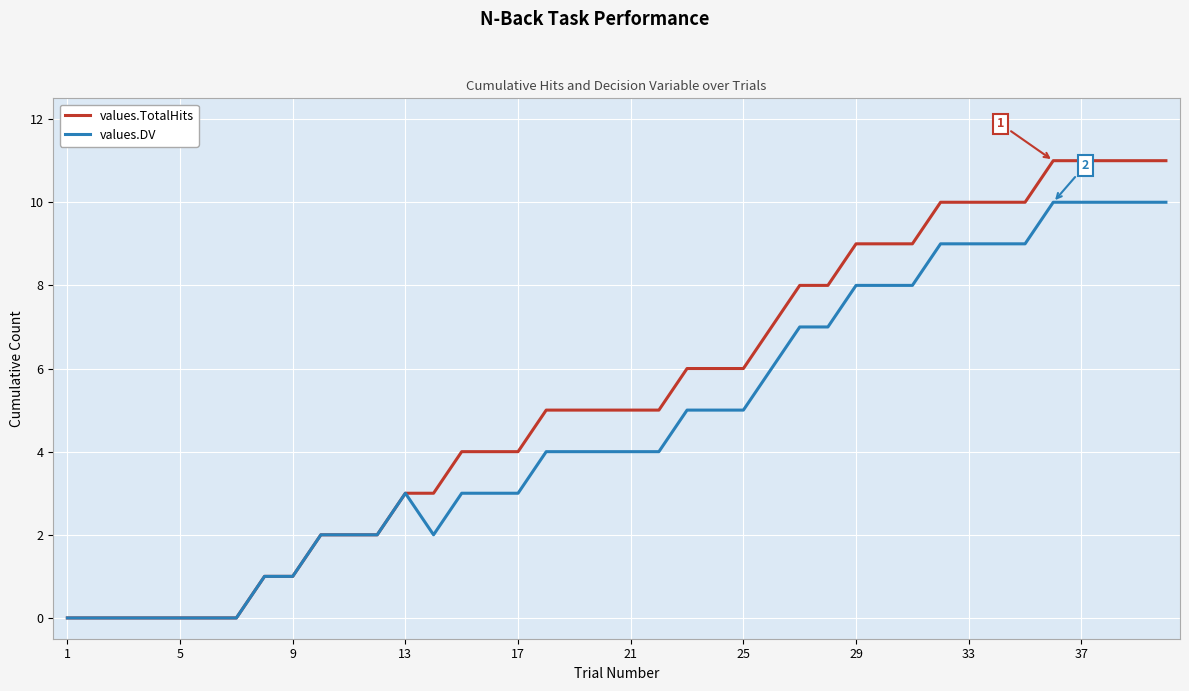

Does the chart have visible grid lines?

Yes